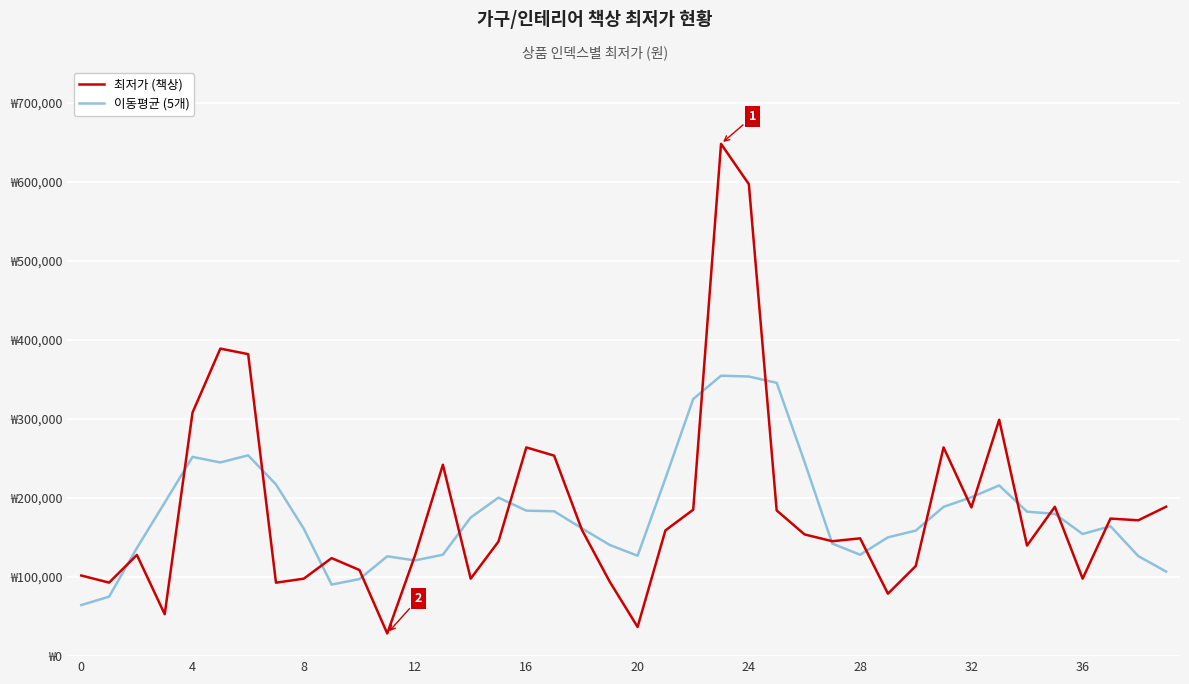

Which series has the widest spread of values?

최저가 (책상)